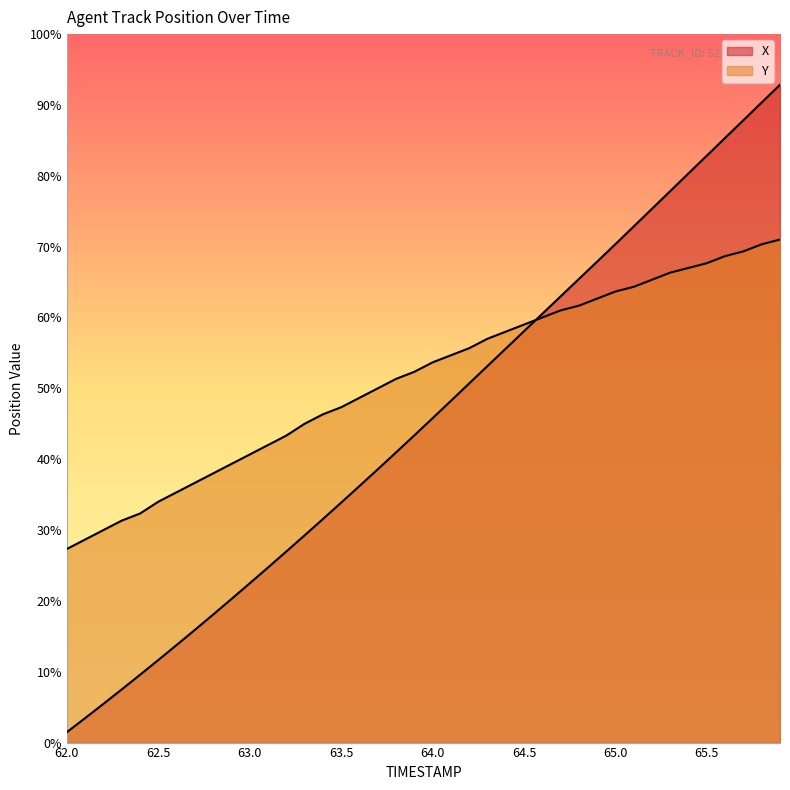

How many series are shown in this chart?

2